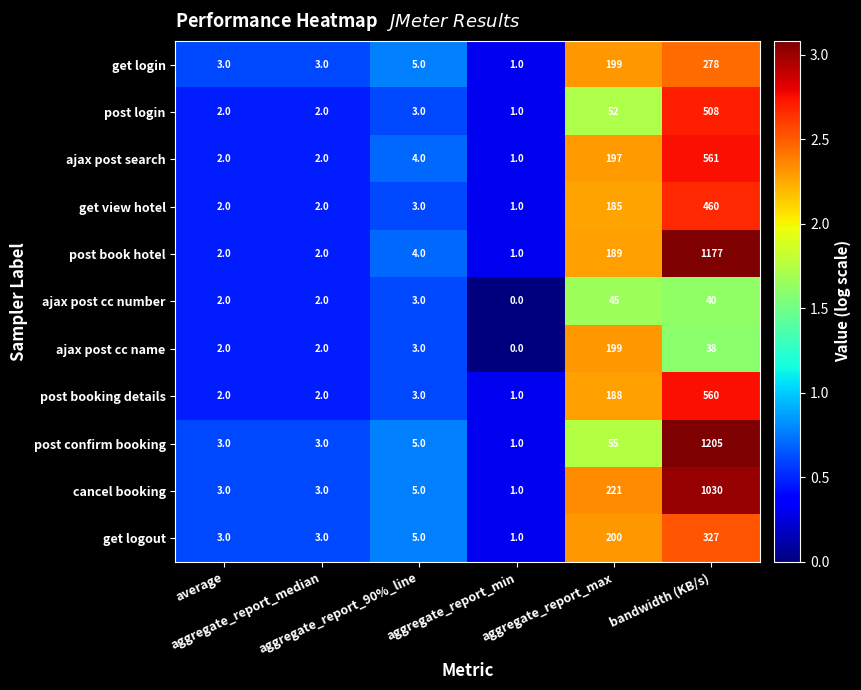

How many categories are shown in the chart?

6